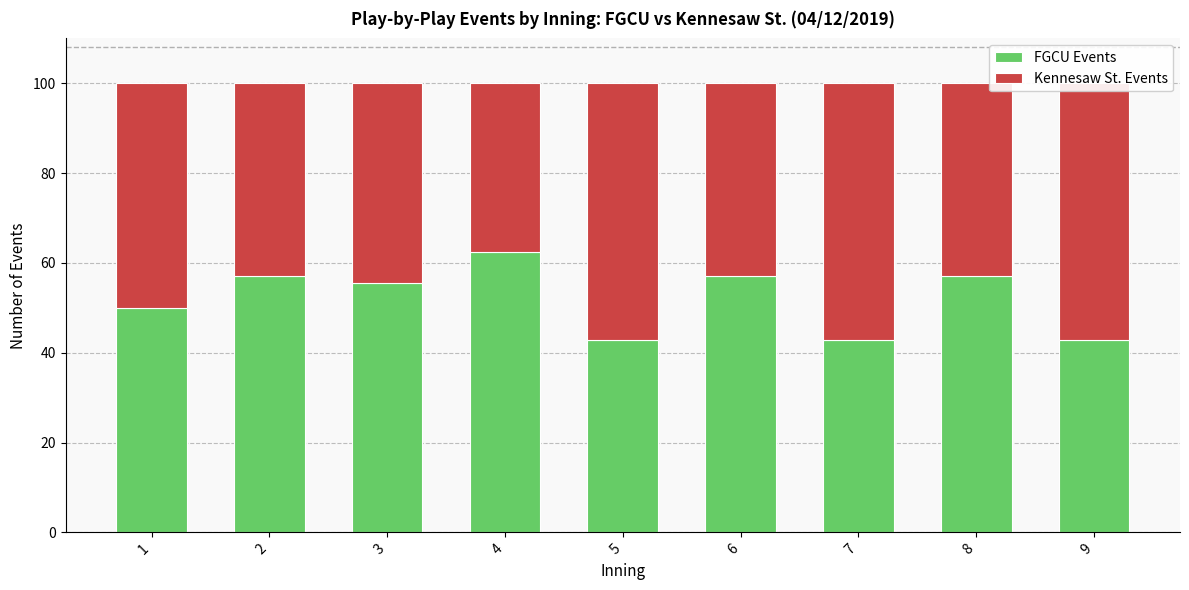

Which series has the widest spread of values?

FGCU Events